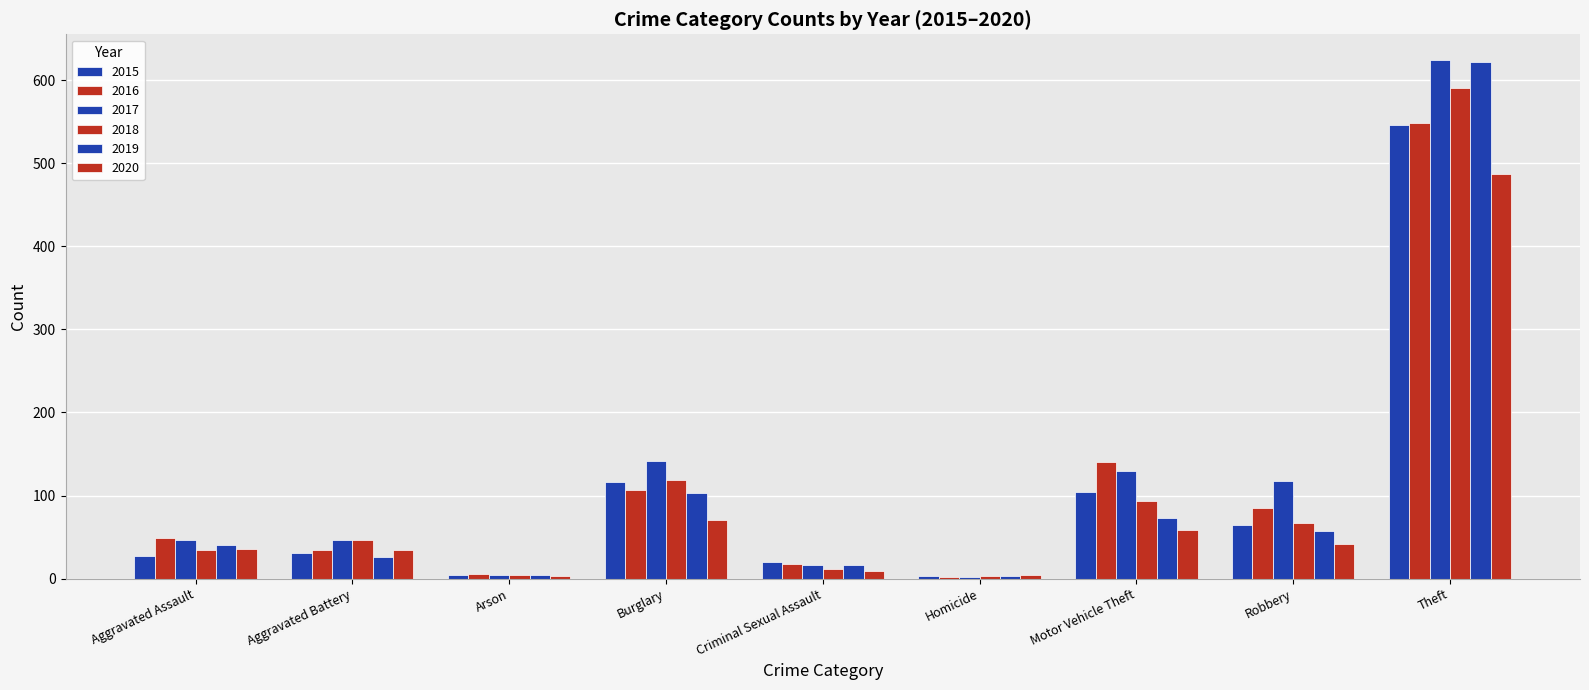

How many data points in 2019 are less than 41?

4